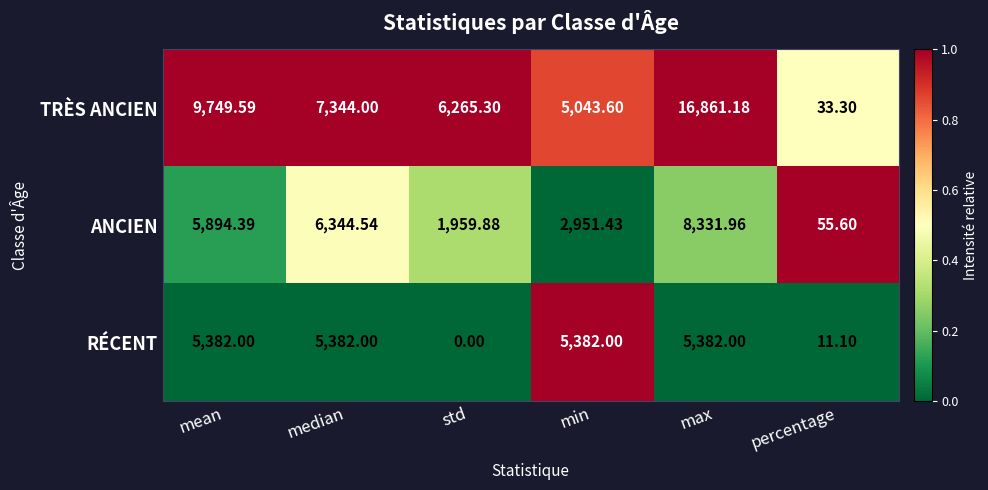

Rank the series by their maximum value, from highest to lowest.

TRÈS ANCIEN, ANCIEN, RÉCENT